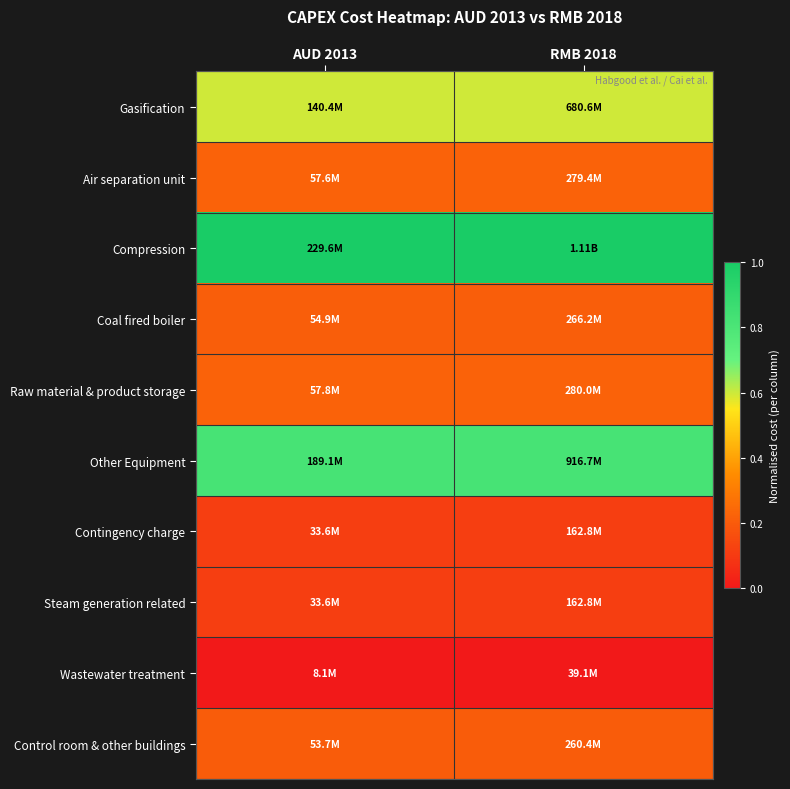

List the series in order of their peak value, lowest first.

Wastewater treatment, Contingency charge, Steam generation related, Control room & other buildings, Coal fired boiler, Air separation unit, Raw material & product storage, Gasification, Other Equipment, Compression